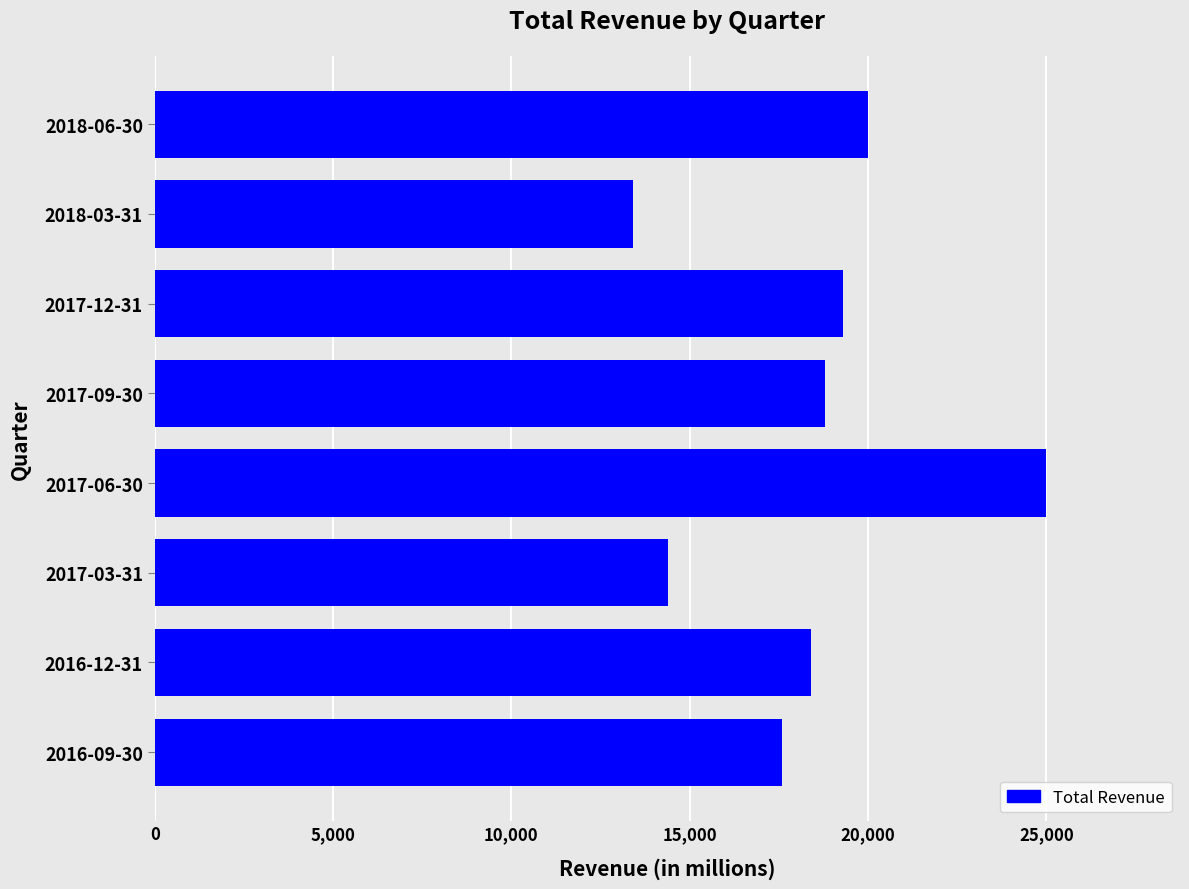

How many values are below 18800?

4